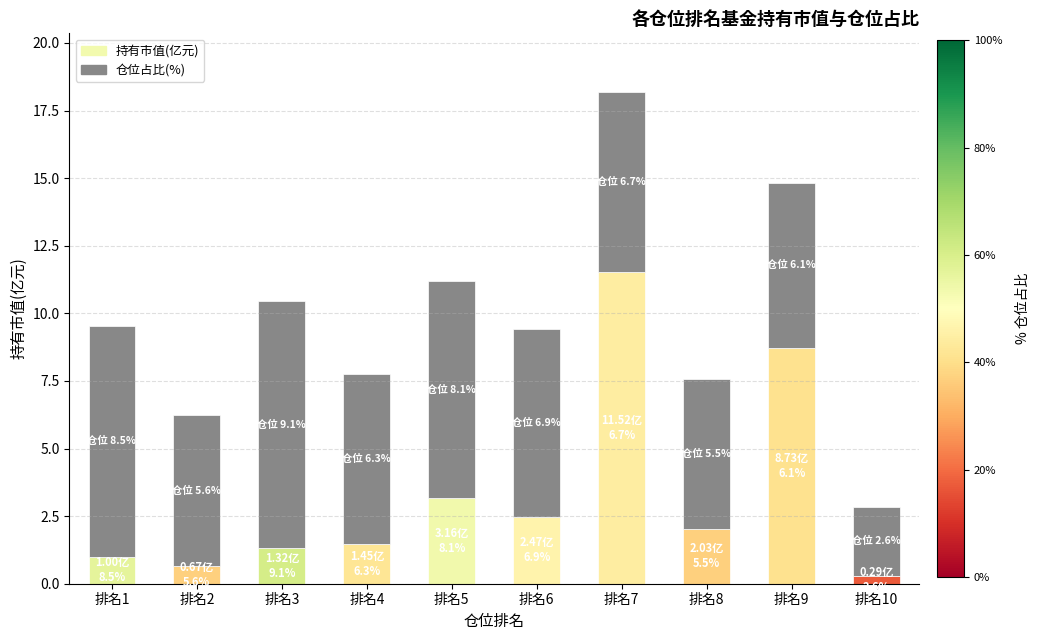

The 持有市值(亿元) series shows 0.3 at 排名10. True or false?

True